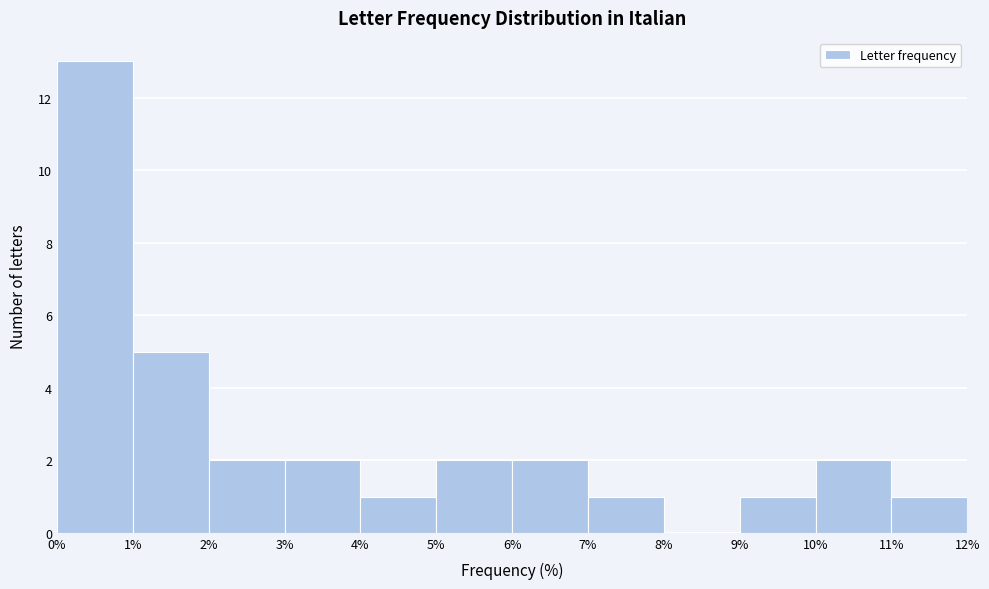

Over which range of the x-axis is the bar tallest?

0% to 1%